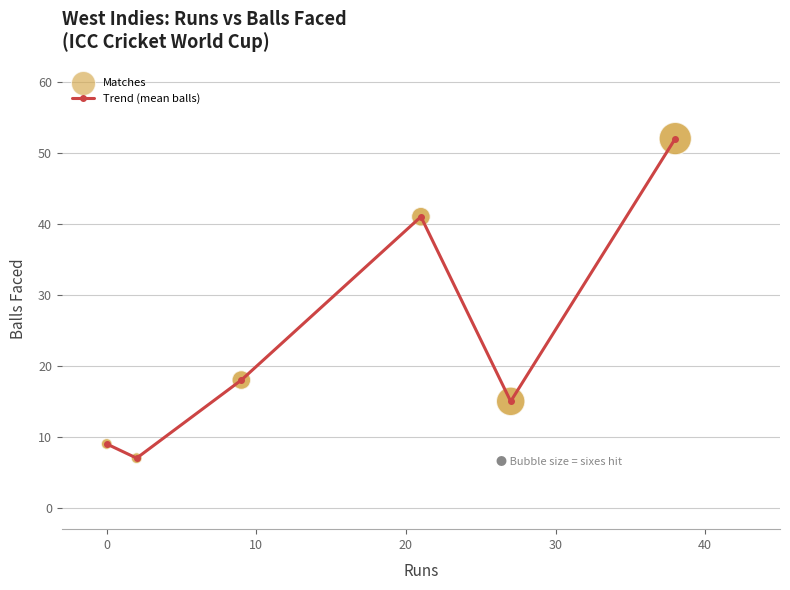

What is the value of the 3rd point from the left?

18